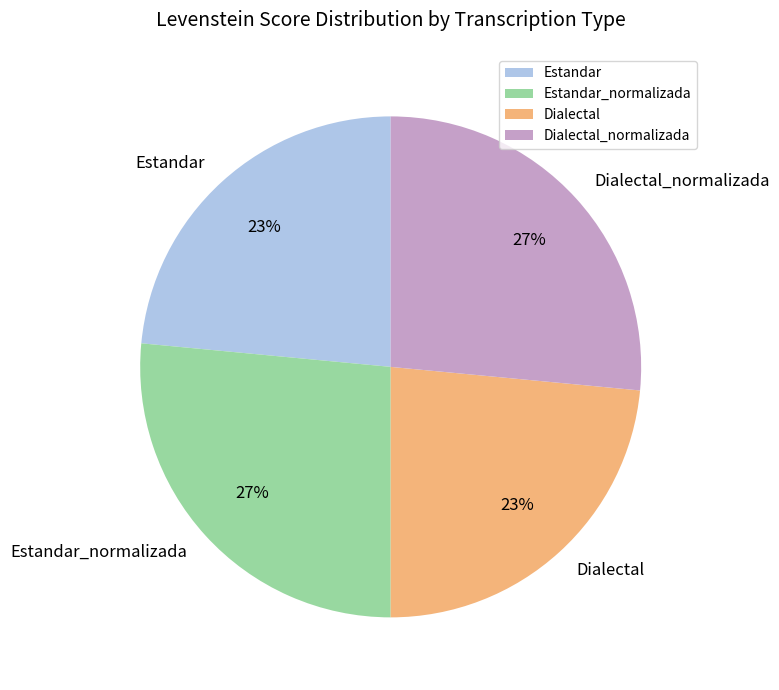

Does Dialectal_normalizada represent more than half of the total?

No